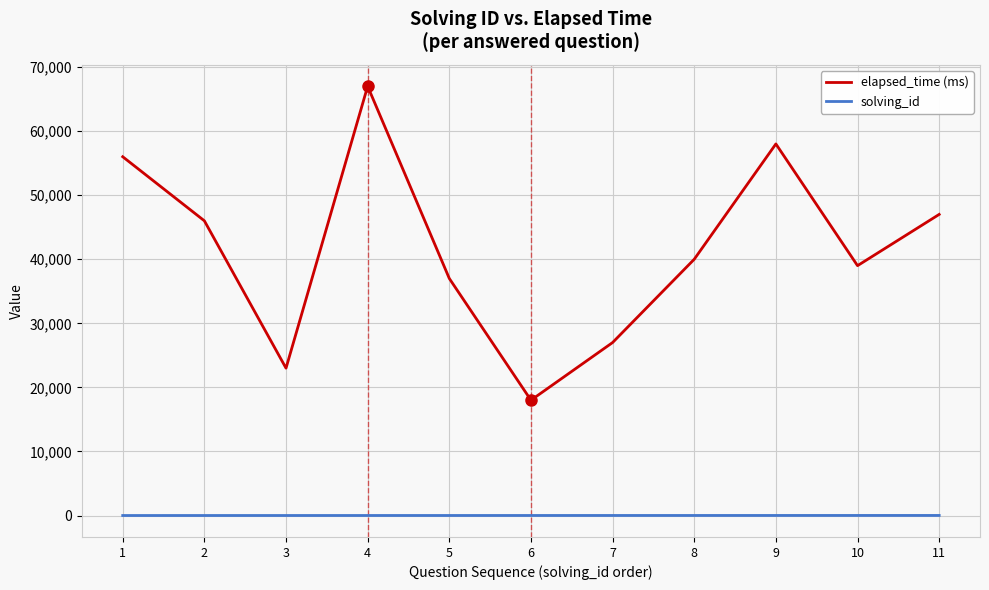

List the labels in order of elapsed_time (ms) value, smallest first.

6, 3, 7, 5, 10, 8, 2, 11, 1, 9, 4